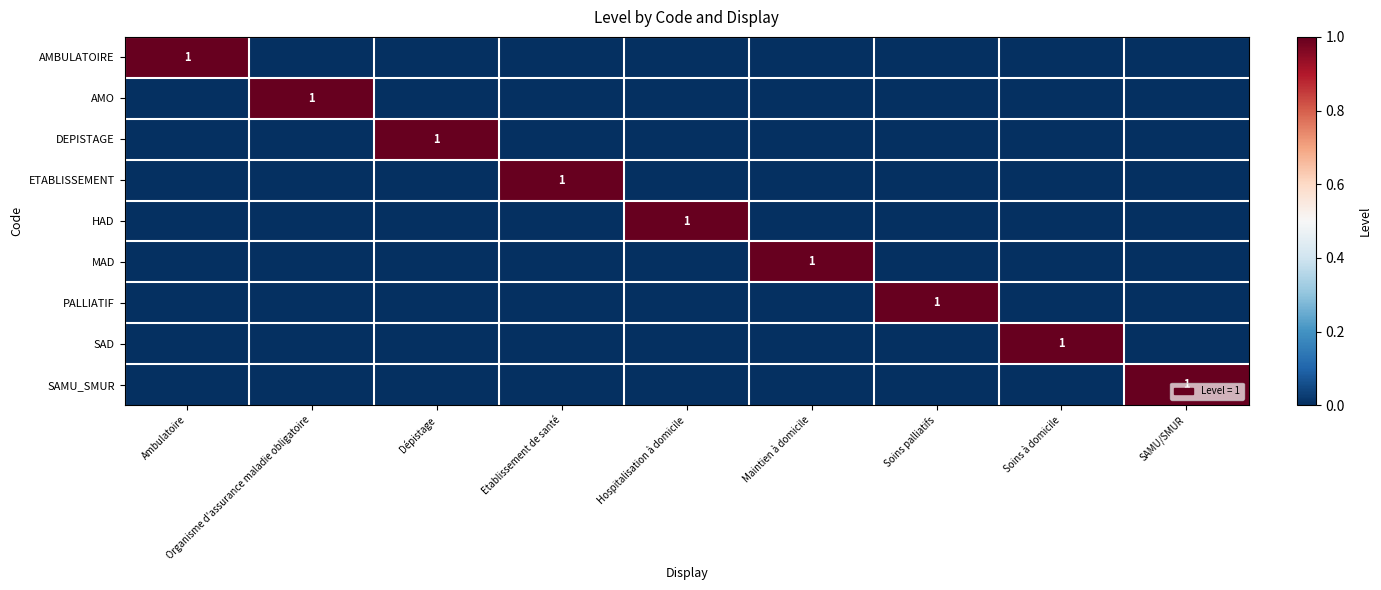

True or false: MAD has a value of 2 at Maintien à domicile.

False